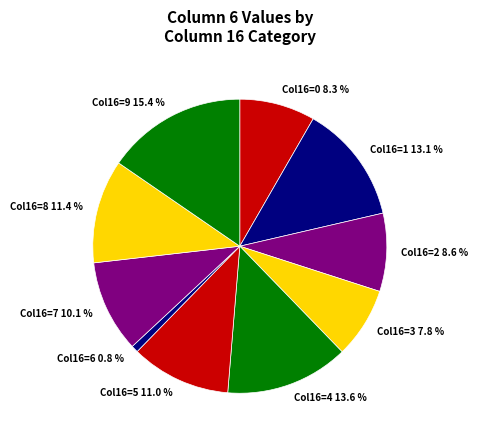

Does any single category account for the majority?

No